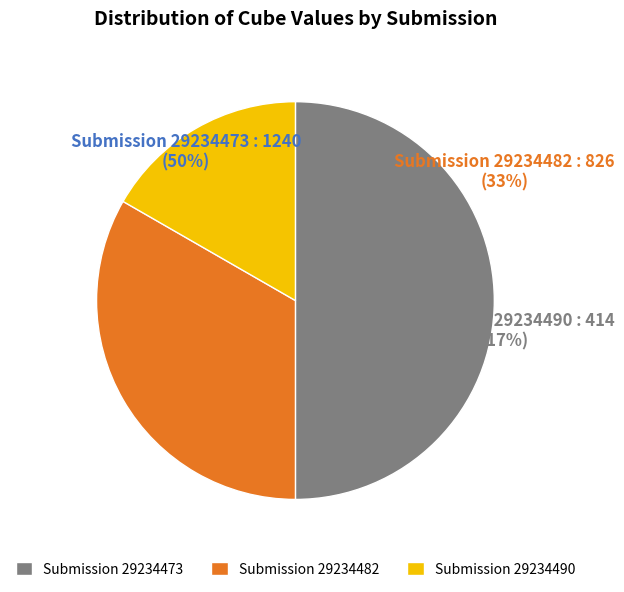

To the nearest percent, what percentage of the pie is 29234473?

50%